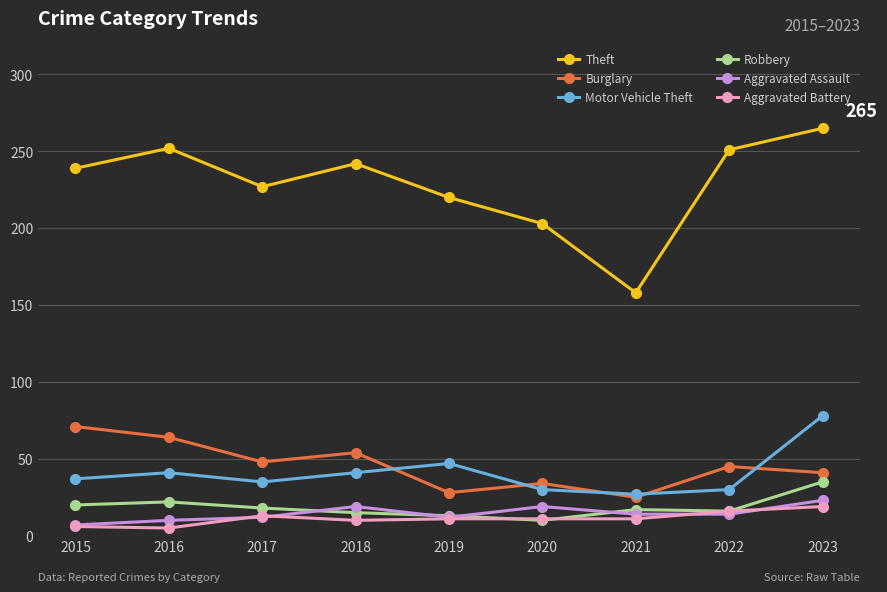

How many interior local peaks does the Theft series have?

2